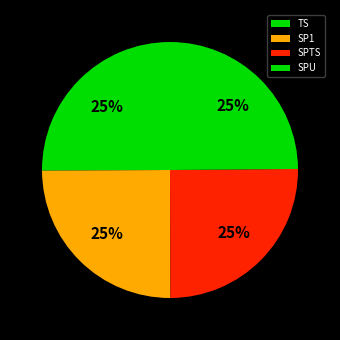

To the nearest percent, what portion does SPTS represent?

25%